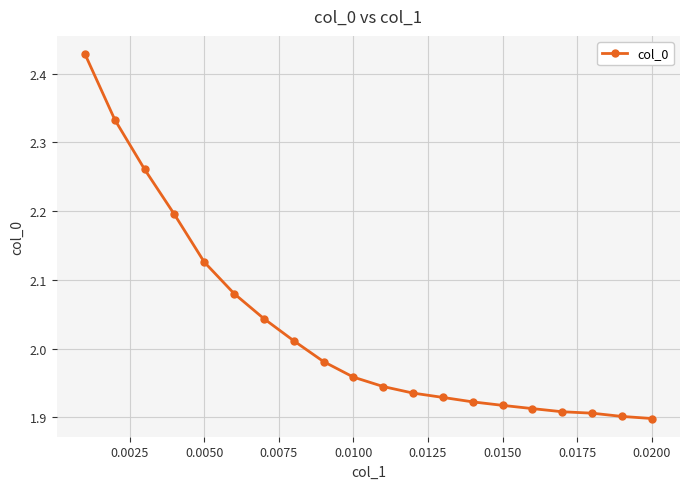

How many data points does each series have?

20